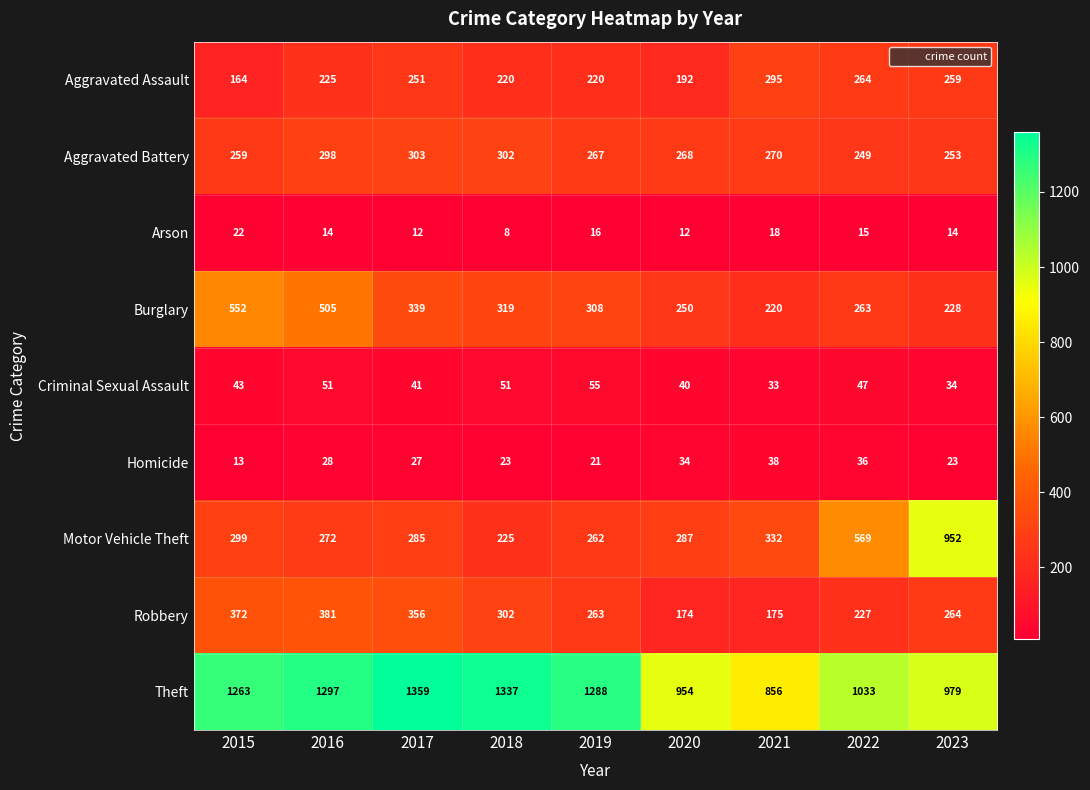

At which label is Aggravated Battery closest to 276?

2021